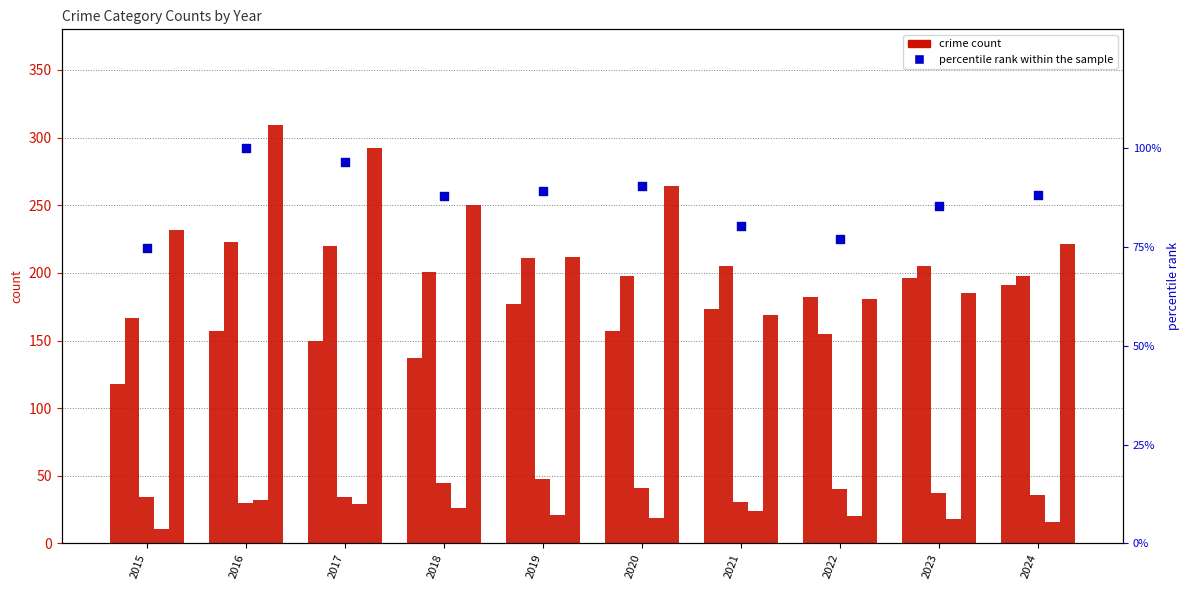

Which series reaches the maximum Y coordinate?

Robbery